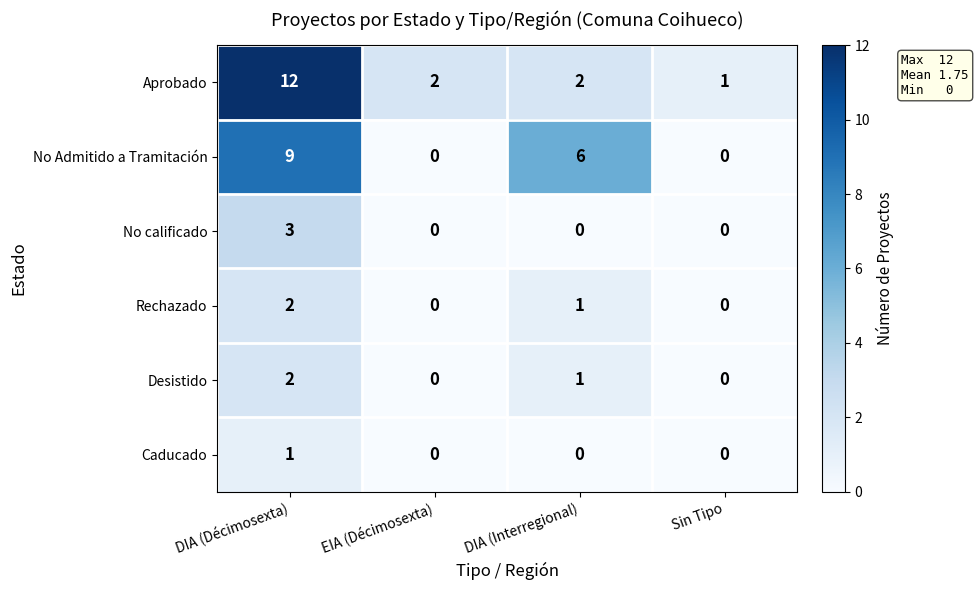

What is the difference between the highest and lowest values at DIA (Décimosexta)?

11